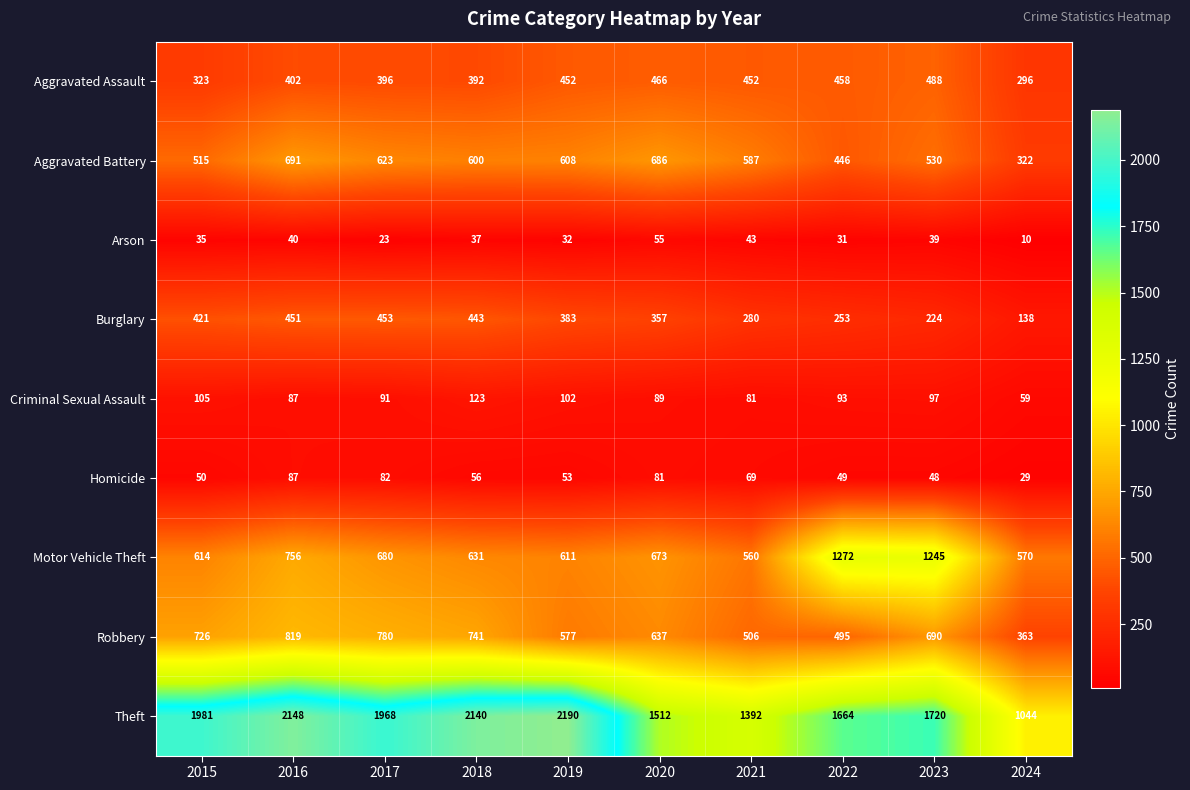

Which series changed the most between 2015 and 2023?

Motor Vehicle Theft